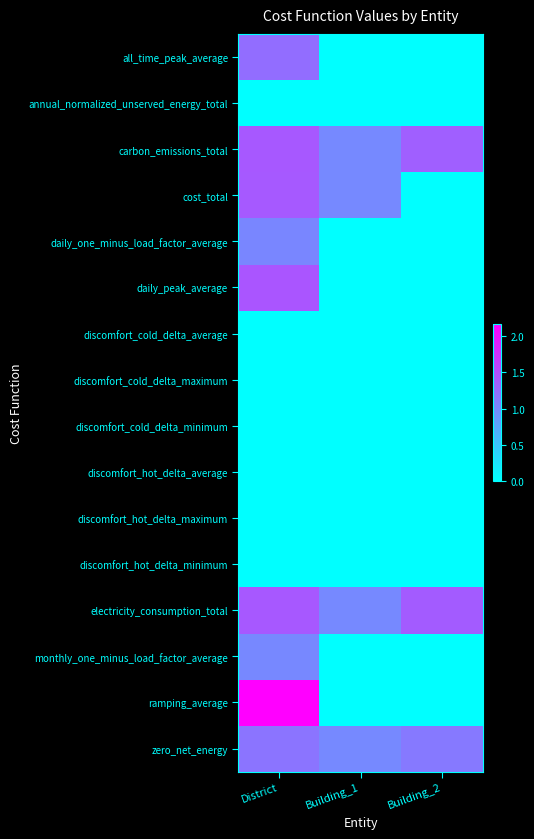

Which series changed the most between District and Building_1?

ramping_average